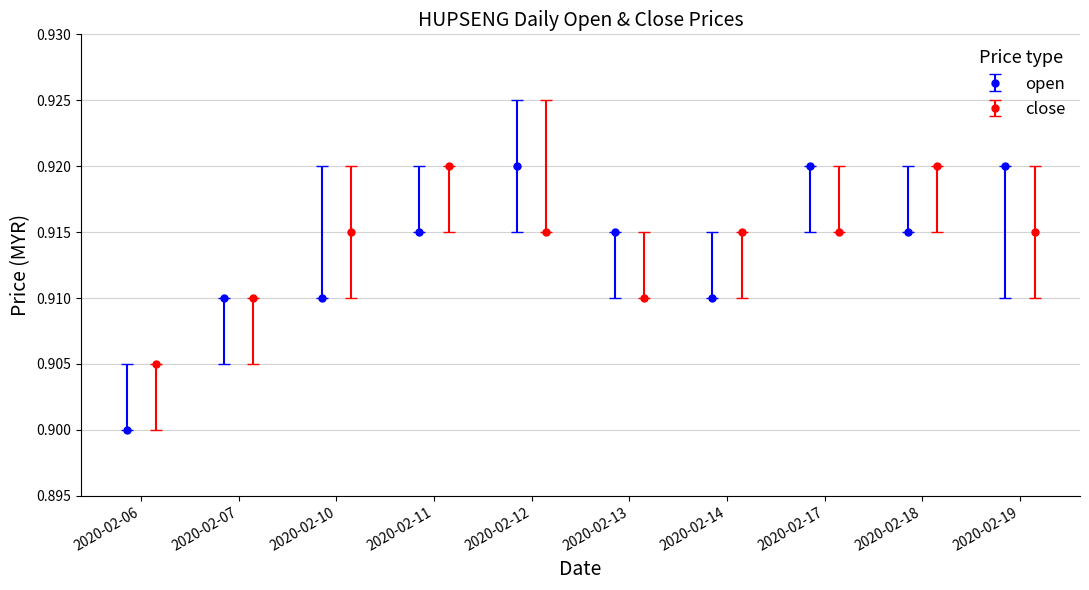

At which category is the sum across all series the highest?

2020-02-11